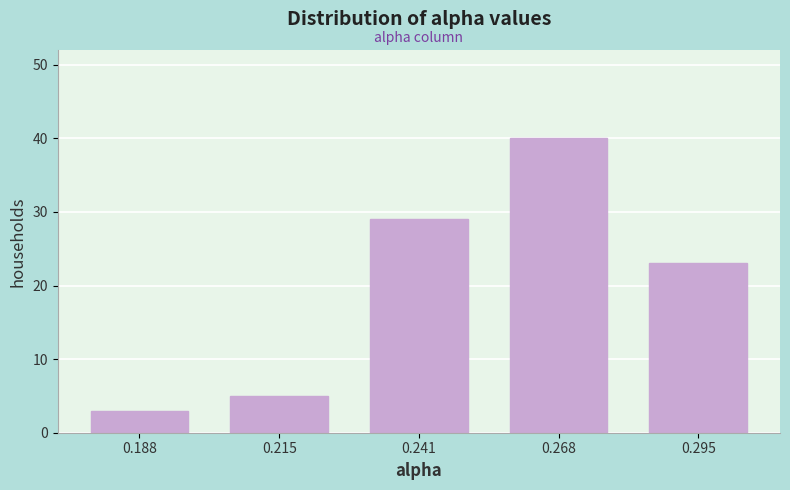

Reading left to right, list every bar in this chart as the range it spans on the x-axis followed by its height. Neither the bar edges nor the heights are printed on the chart, so give them approximately, as read against the axes.

0.175 to 0.200: 3
0.200 to 0.230: 5
0.230 to 0.255: 29
0.255 to 0.280: 40
0.280 to 0.310: 23